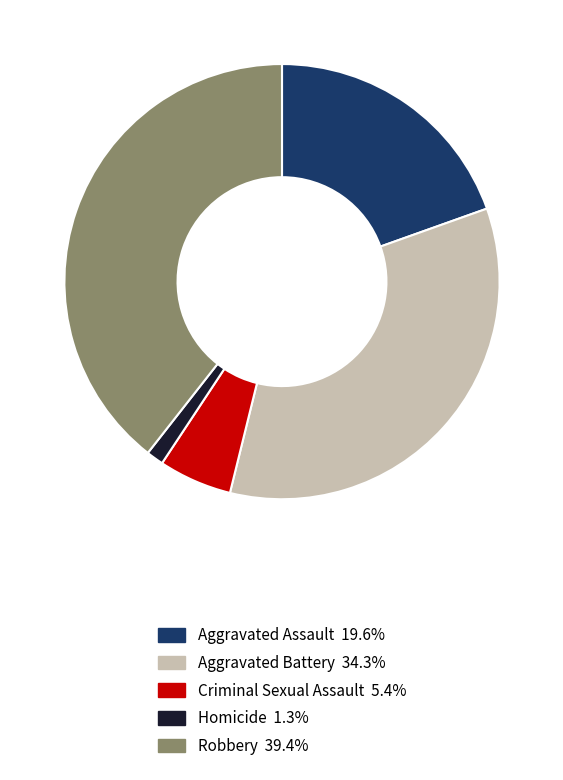

What is the smallest slice in the pie chart?

Homicide